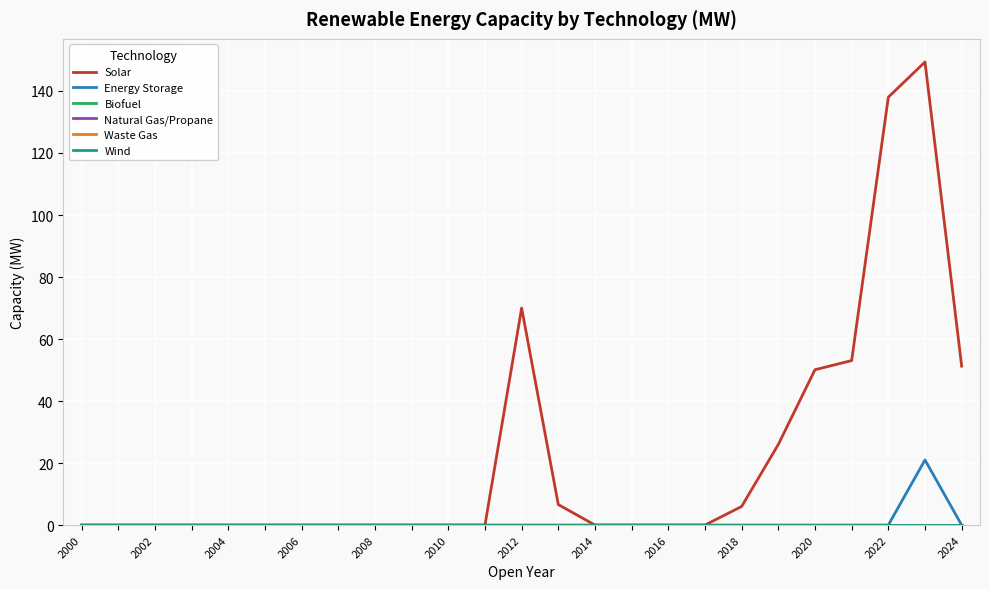

True or false: Solar and Natural Gas/Propane cross at least once.

False